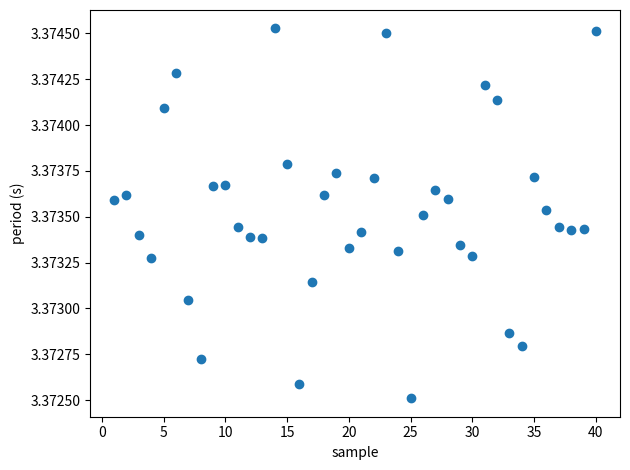

How many points are shown in the scatter plot?

40